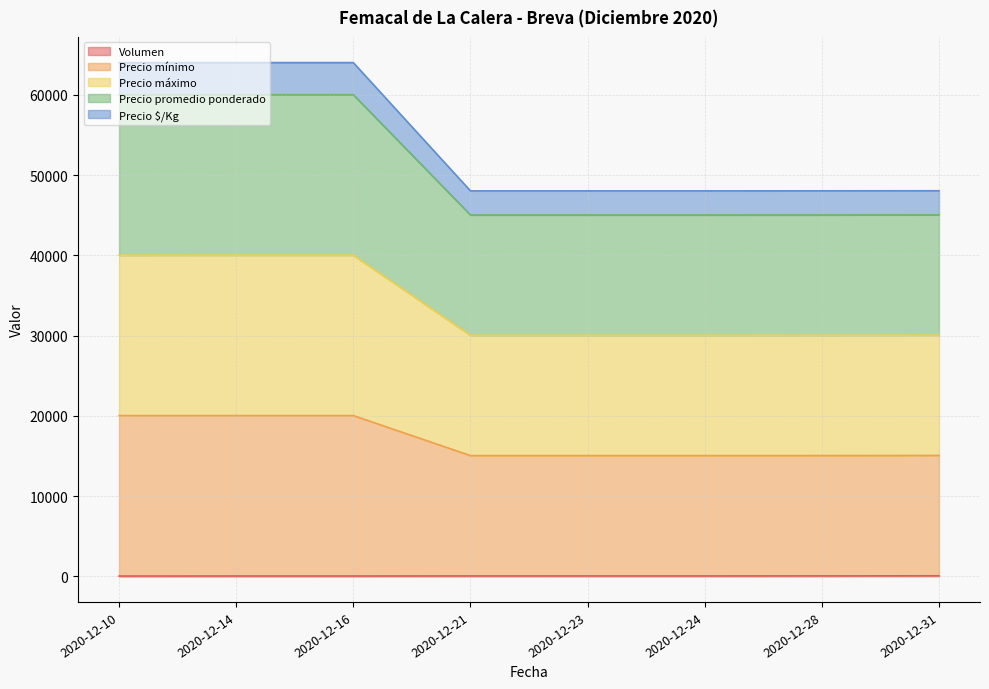

What is the highest value of the Volumen series?

56